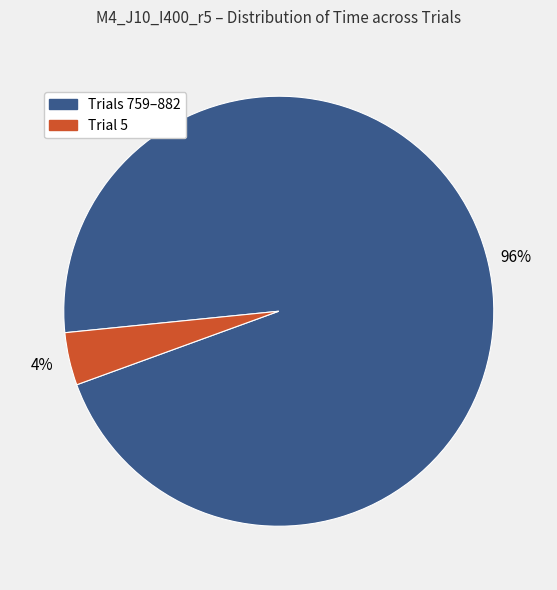

How many slices are in this pie chart?

2